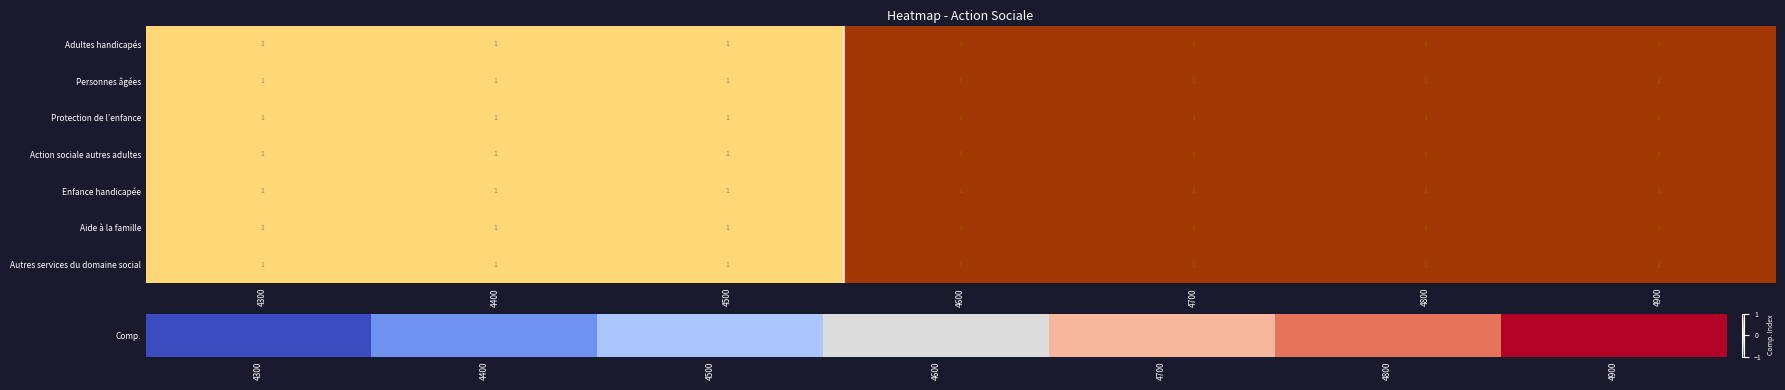

What is the minimum value shown in the chart?

-1.0